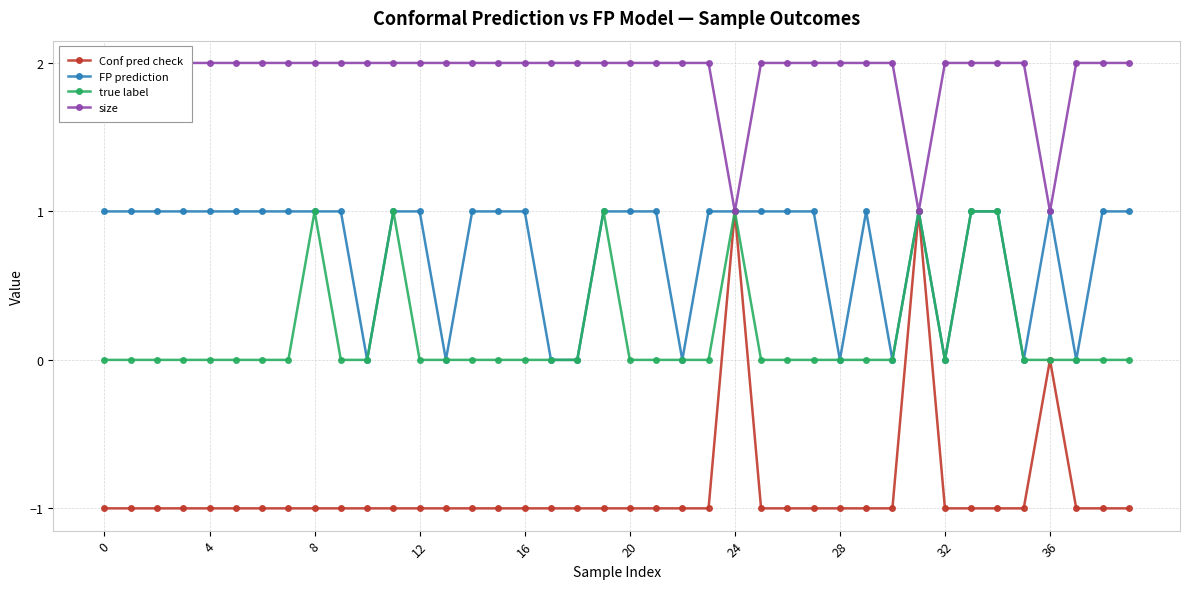

What is the highest value of the Conf pred check series?

1